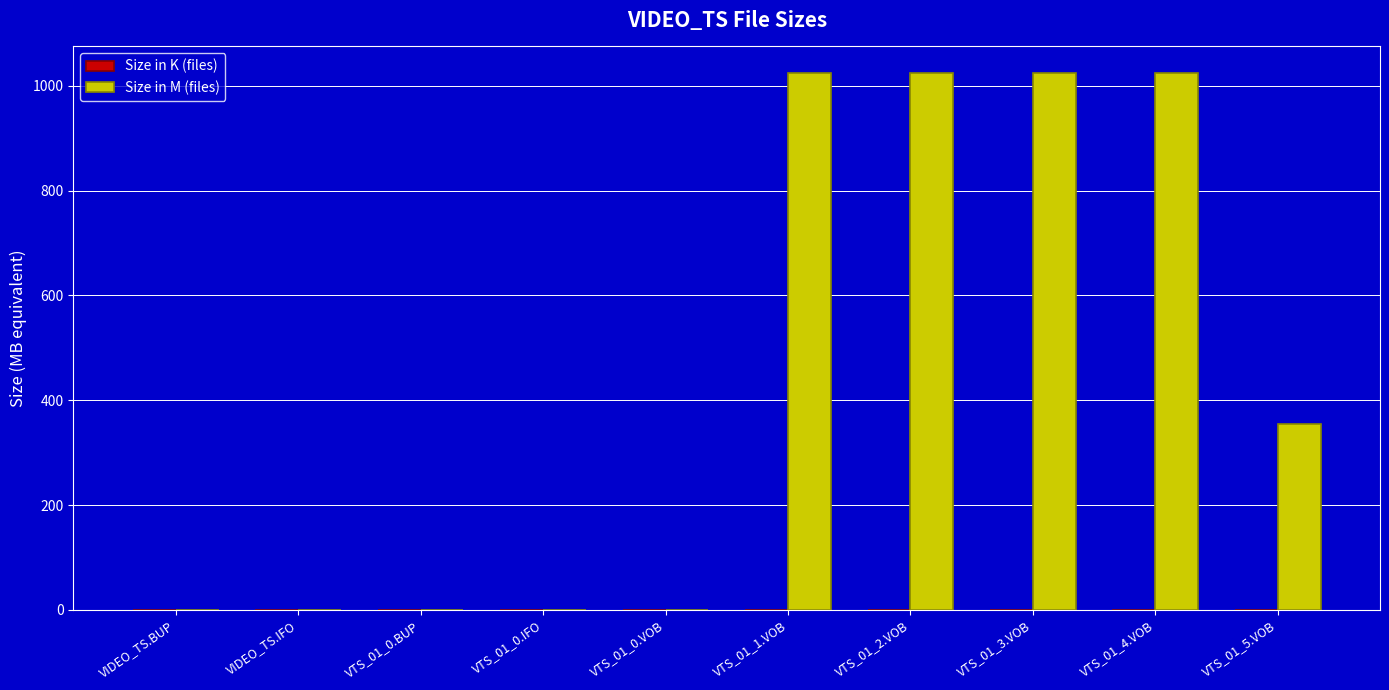

True or false: Size in M (files) has a value of -344.6 at VIDEO_TS.BUP.

False